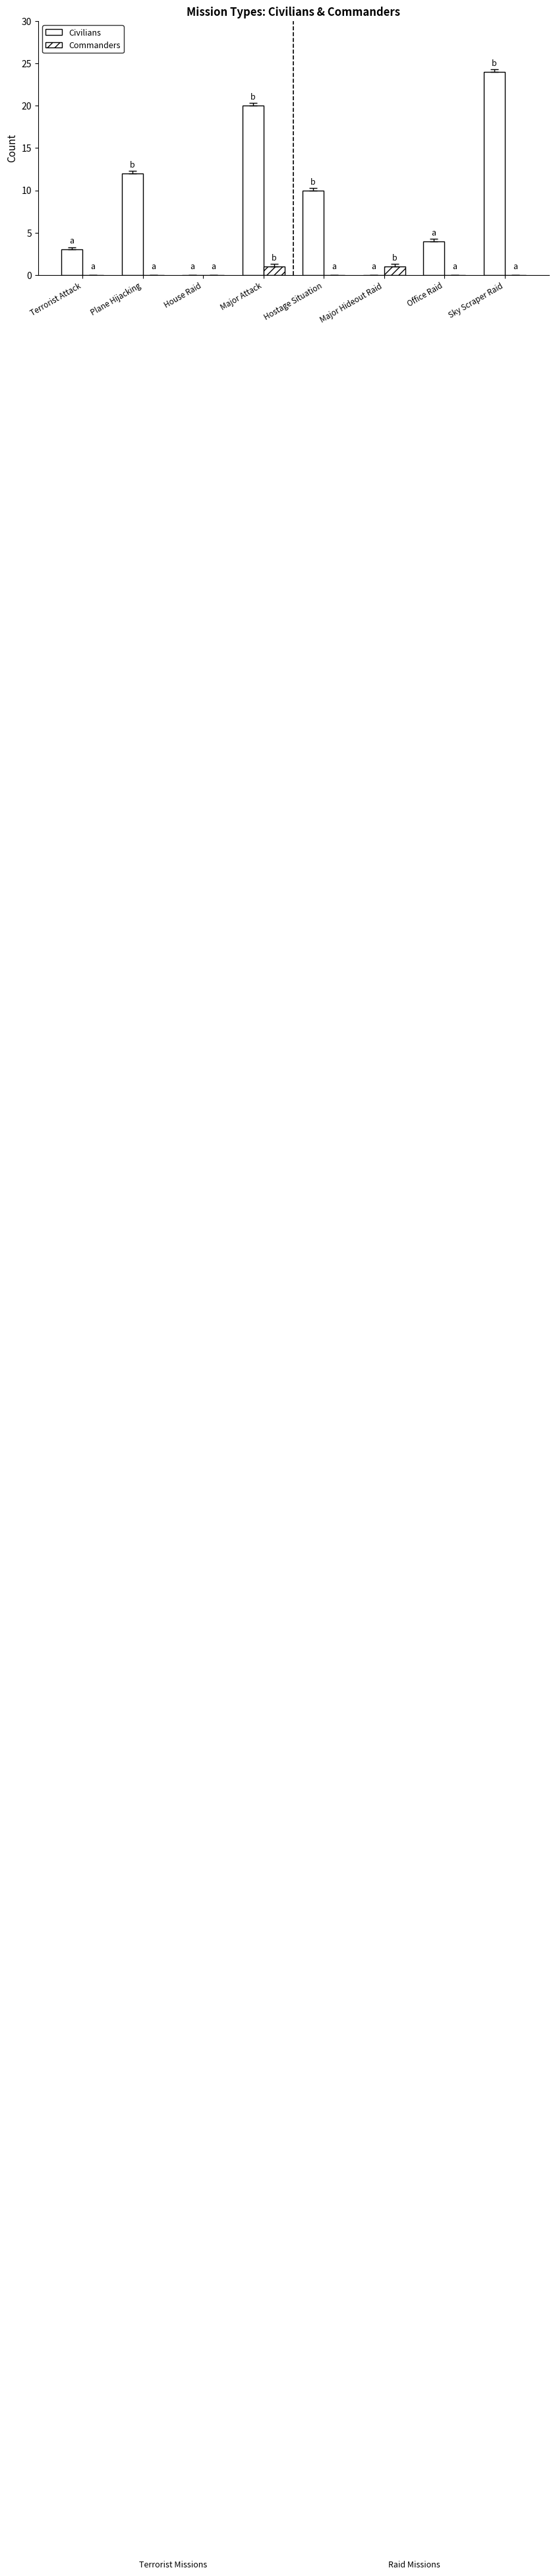

Count the number of categories in the chart.

8